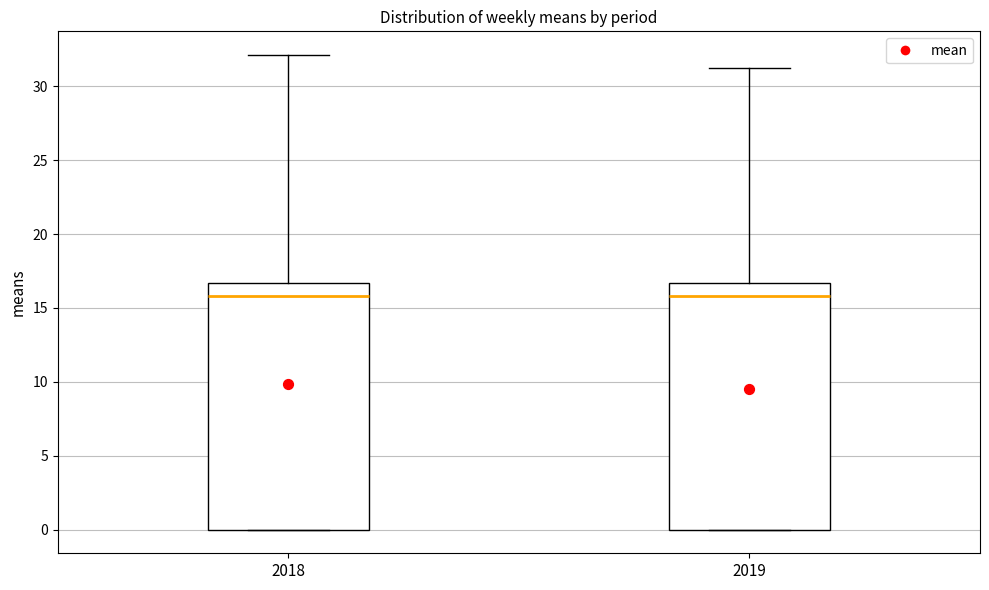

Where does the upper whisker of the box at x = 2019 end on the y-axis? The values are not printed on the chart, so give them approximately, as read against the axis.

31.0